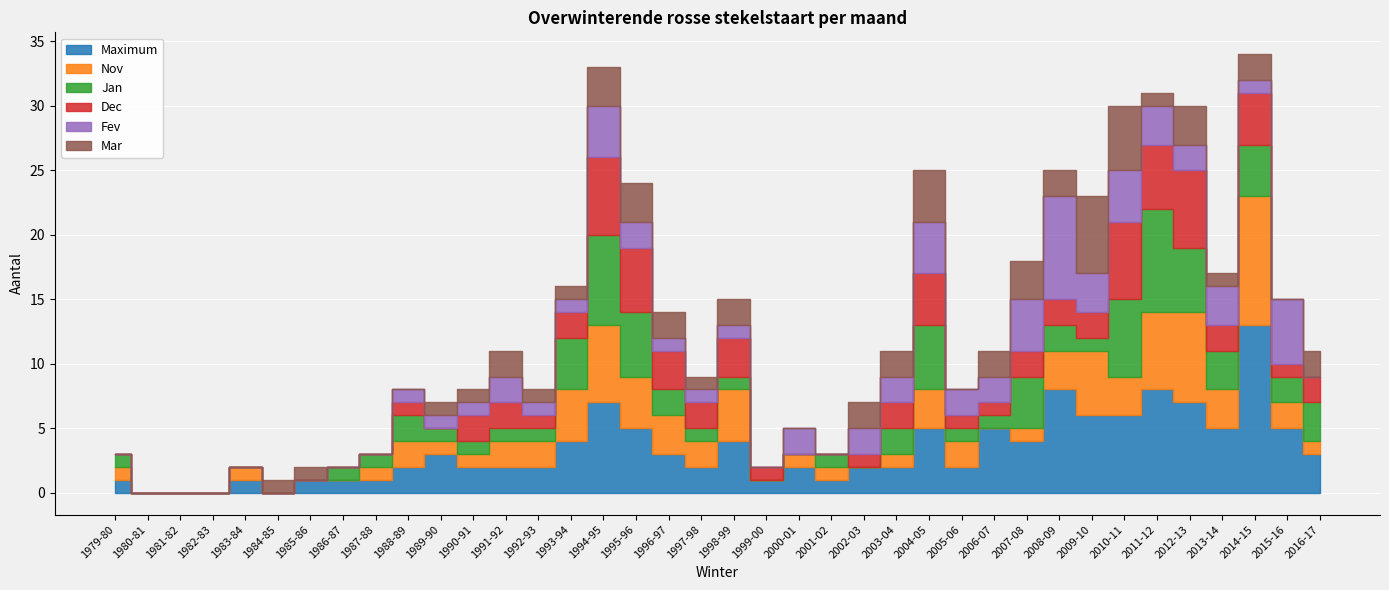

Which label corresponds to the largest value in the chart?

2014-15